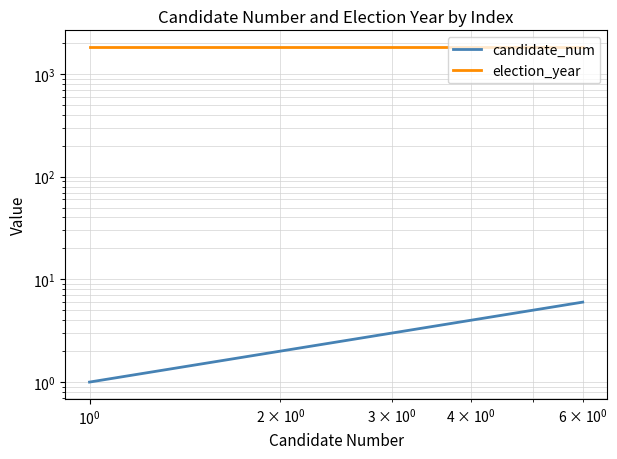

Rank the series by their average value, from lowest to highest.

candidate_num, election_year